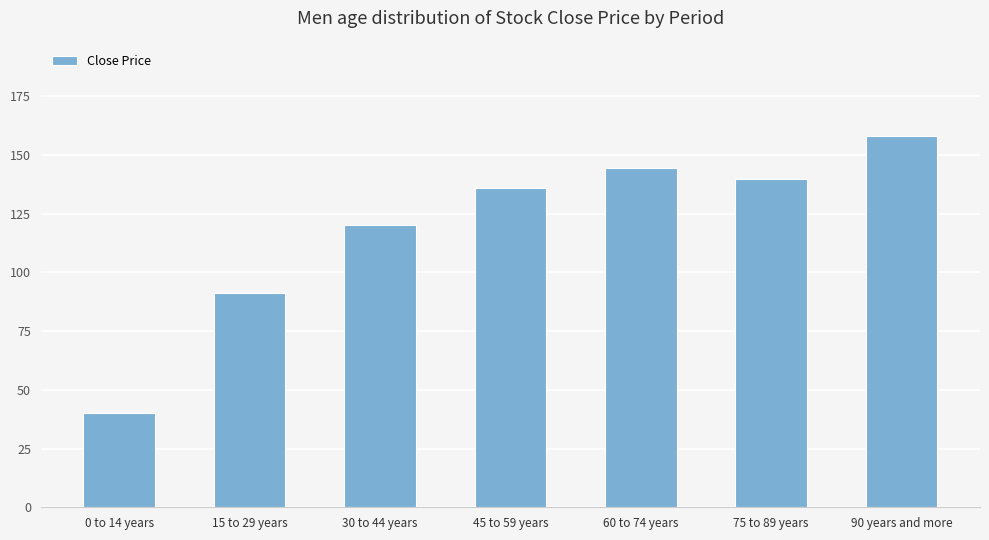

How many categories are shown in the chart?

7